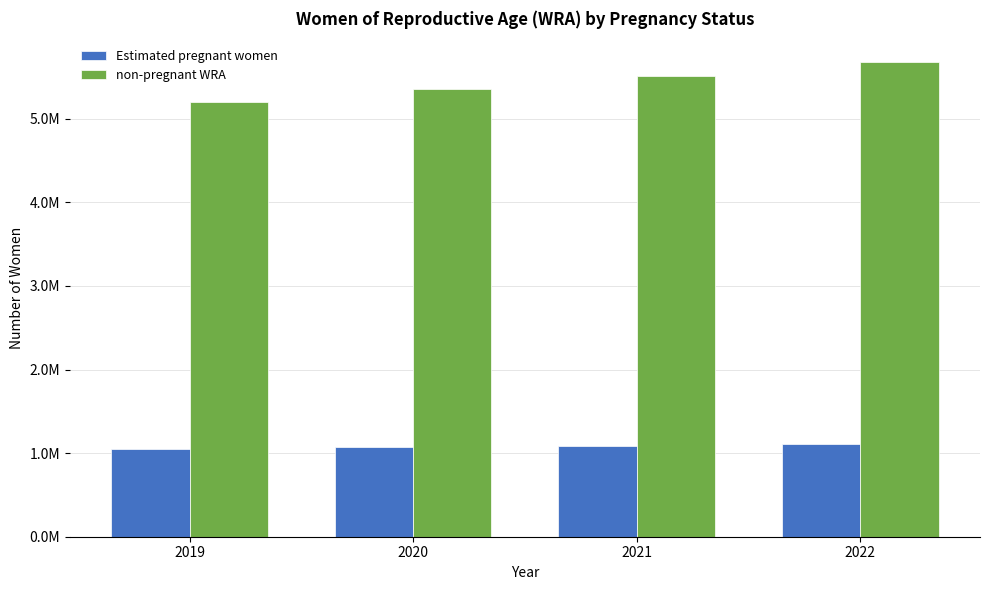

Are the bars horizontal?

No